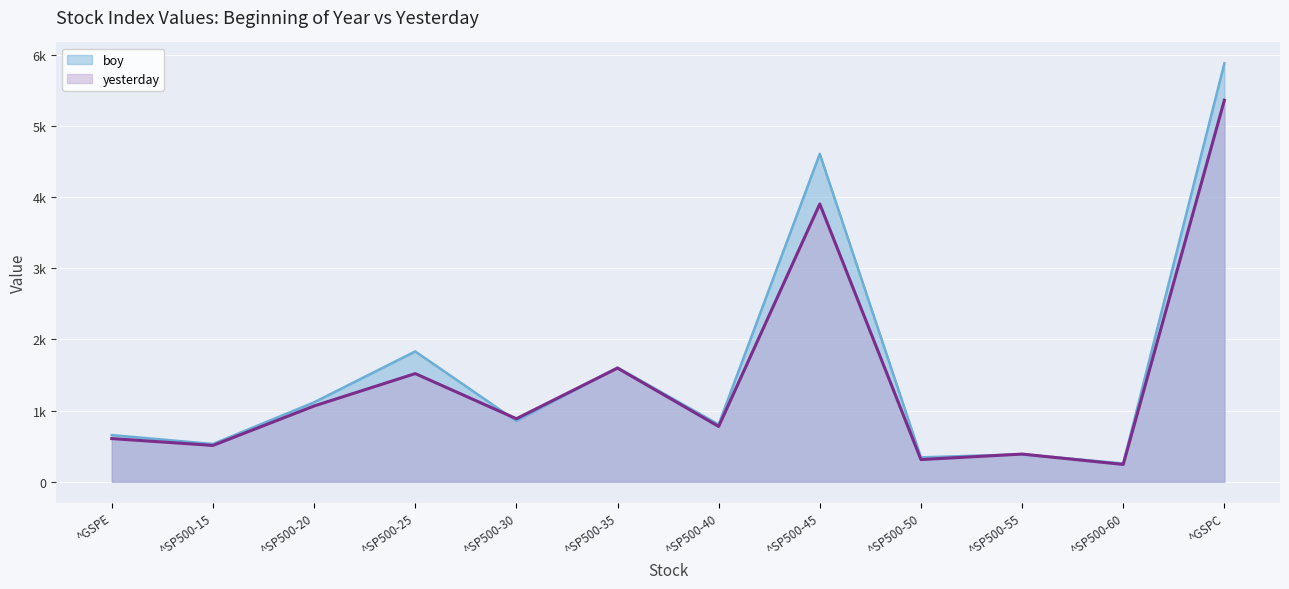

How many data points in yesterday are less than 885?

6